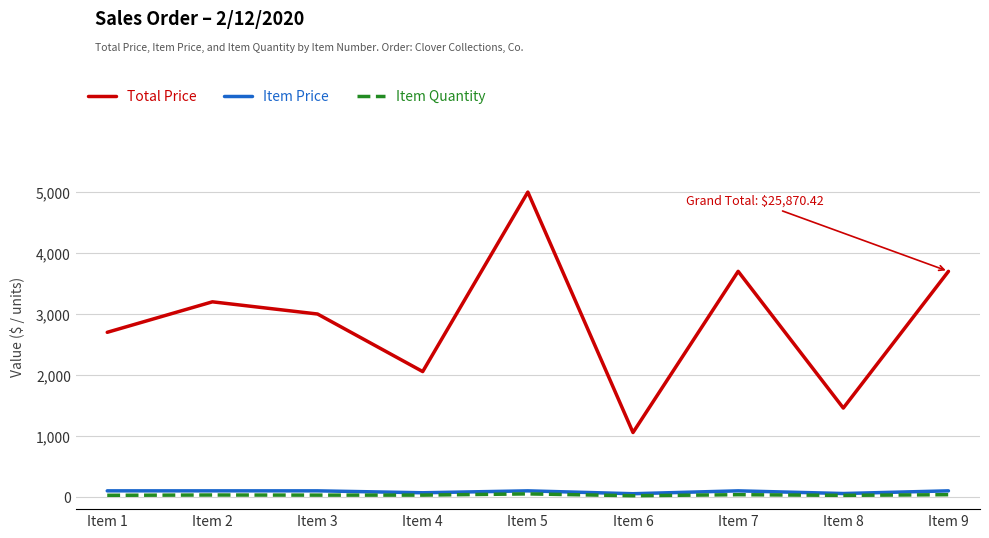

True or false: Item Price and Total Price intersect in this chart.

False